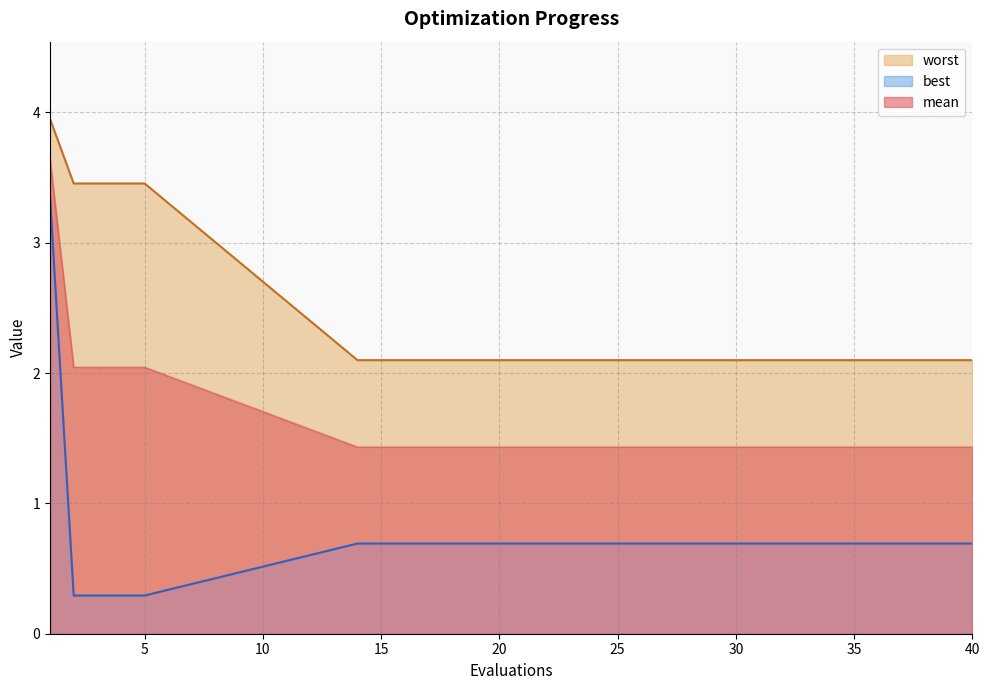

What is the highest value of the mean series?

3.6